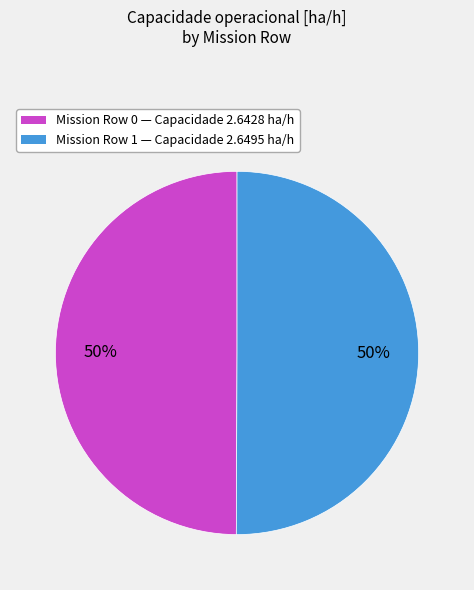

How many segments does this pie chart have?

2